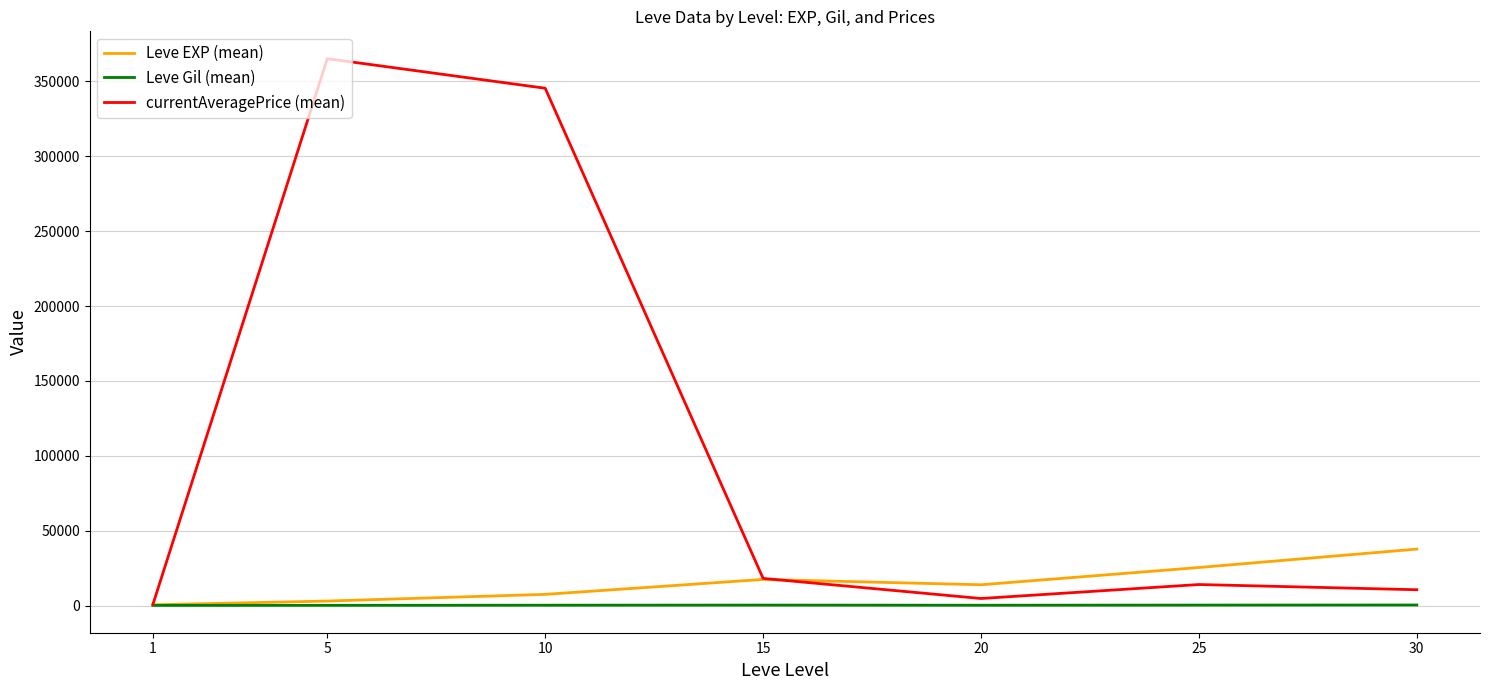

Between 10 and 25, which series saw the biggest shift?

currentAveragePrice (mean)